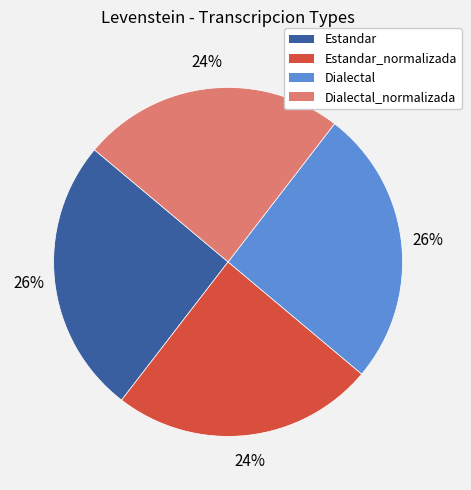

To the nearest percent, what is the average slice percentage?

25%